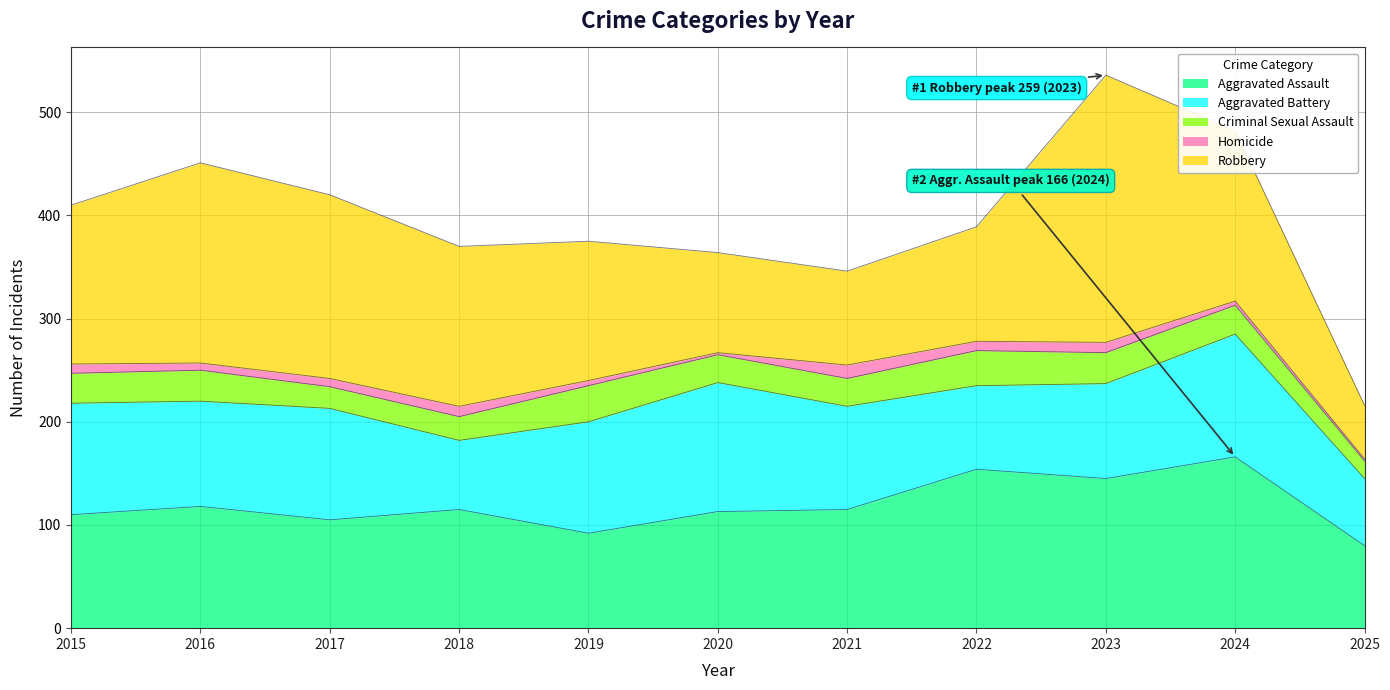

What is the difference between the maximum and minimum values in the Homicide series?

11